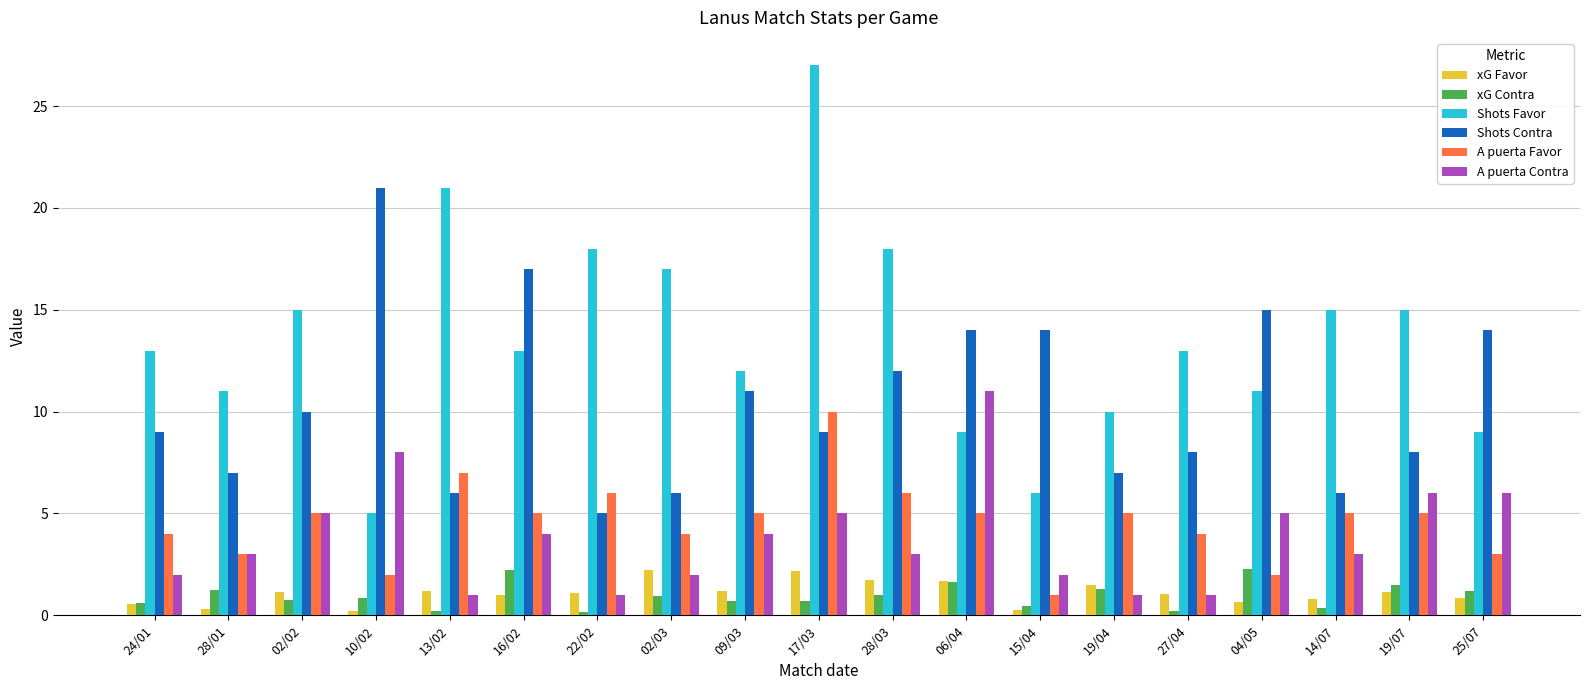

What is the difference between the maximum and minimum values in the Shots Contra series?

16.0